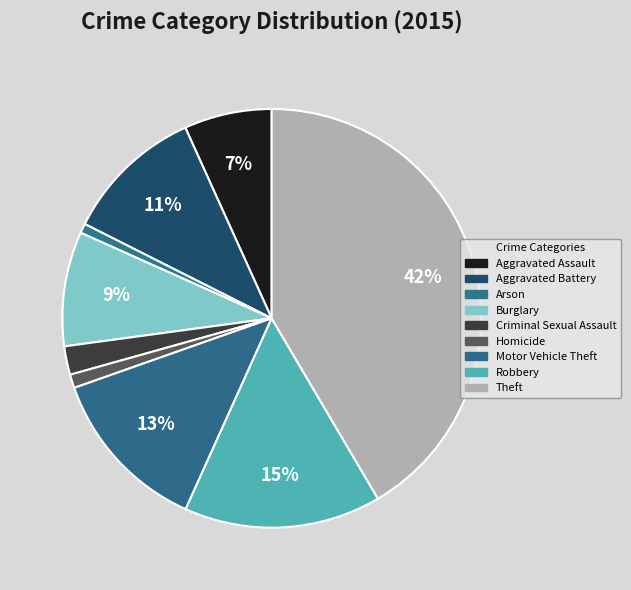

Which category has the biggest portion of the pie?

Theft